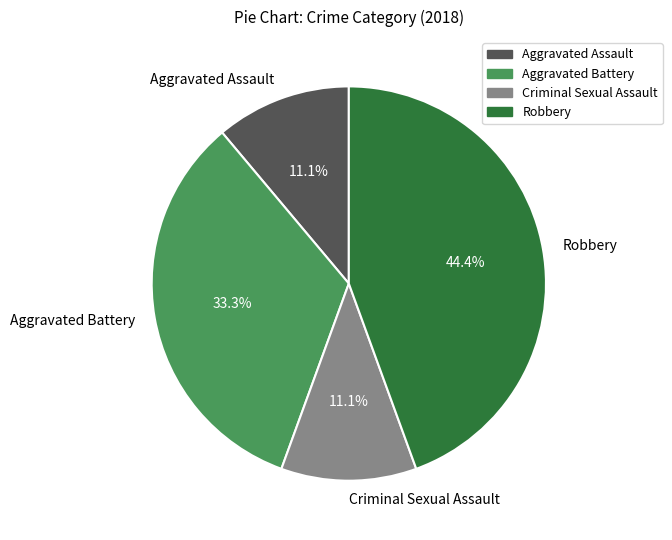

Count the number of slices in the pie.

4